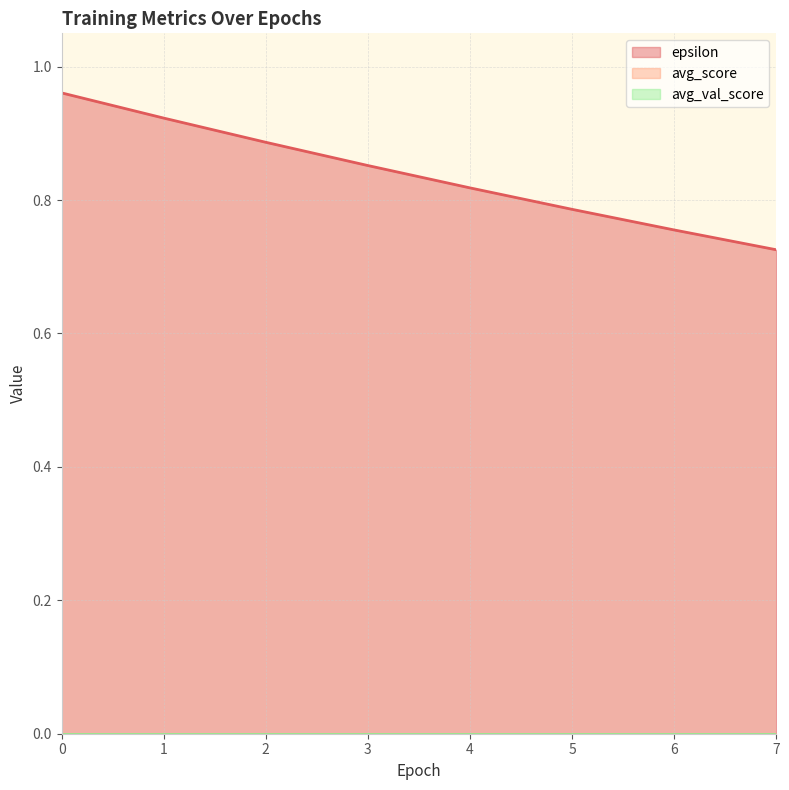

List the labels in order of avg_val_score value, largest first.

0, 1, 2, 3, 4, 5, 6, 7